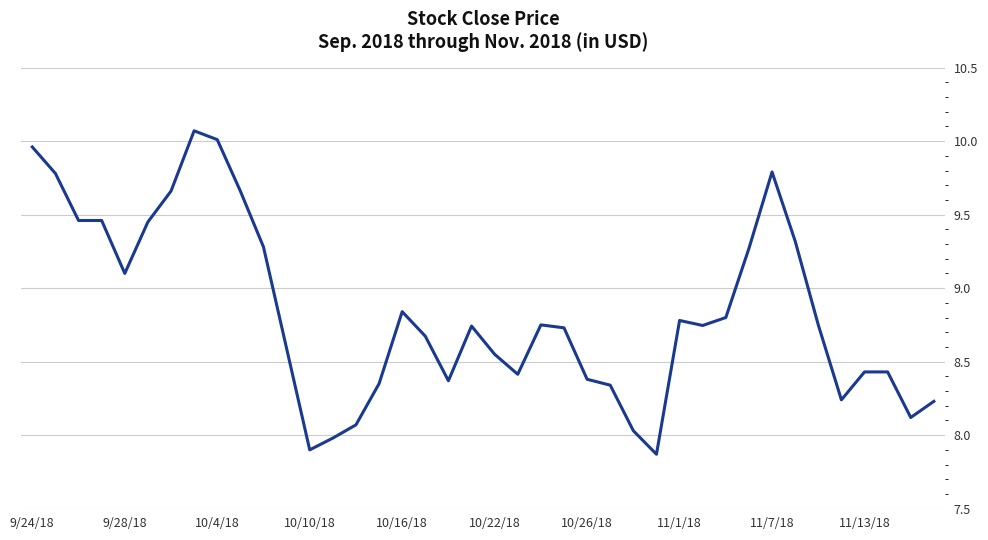

How many lines are shown in the chart?

1